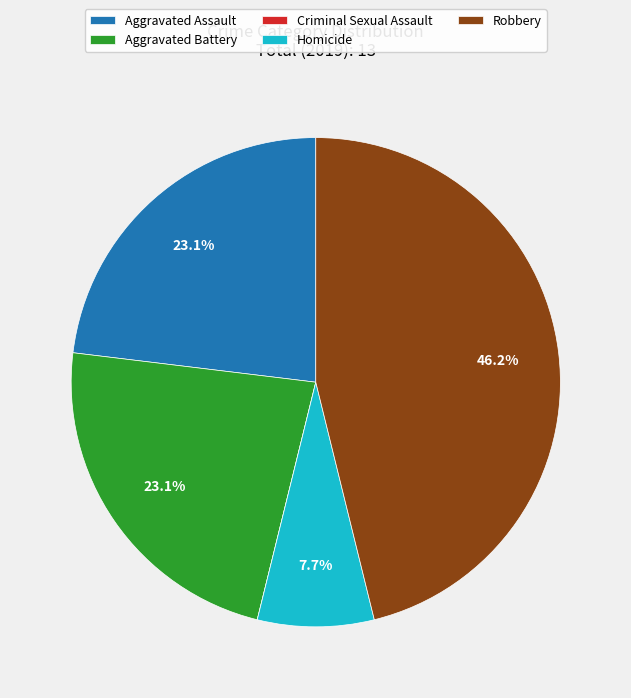

Which has a higher value, Homicide or Aggravated Assault?

Aggravated Assault